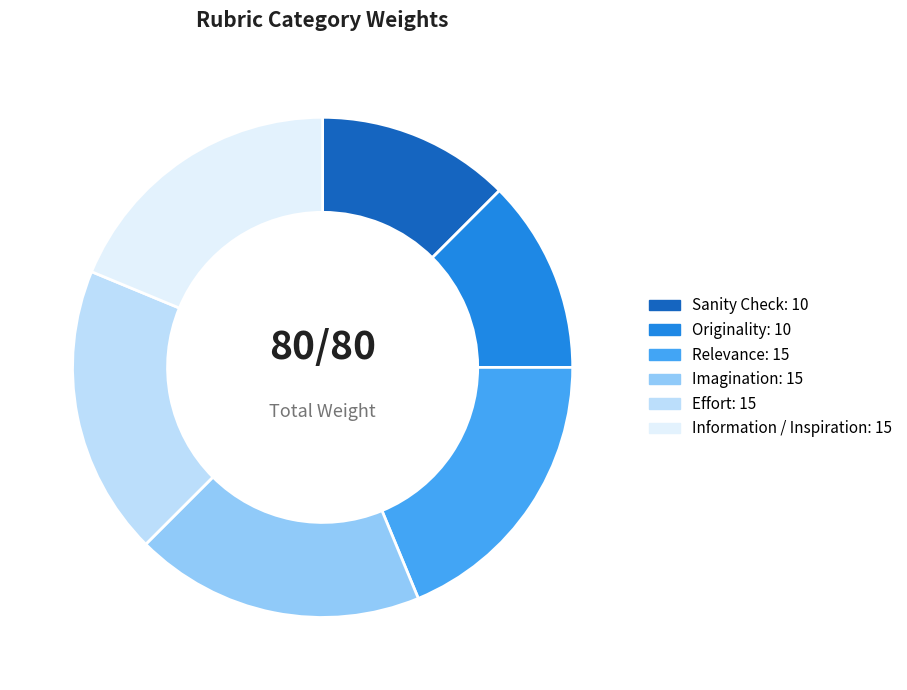

How many segments does this pie chart have?

6